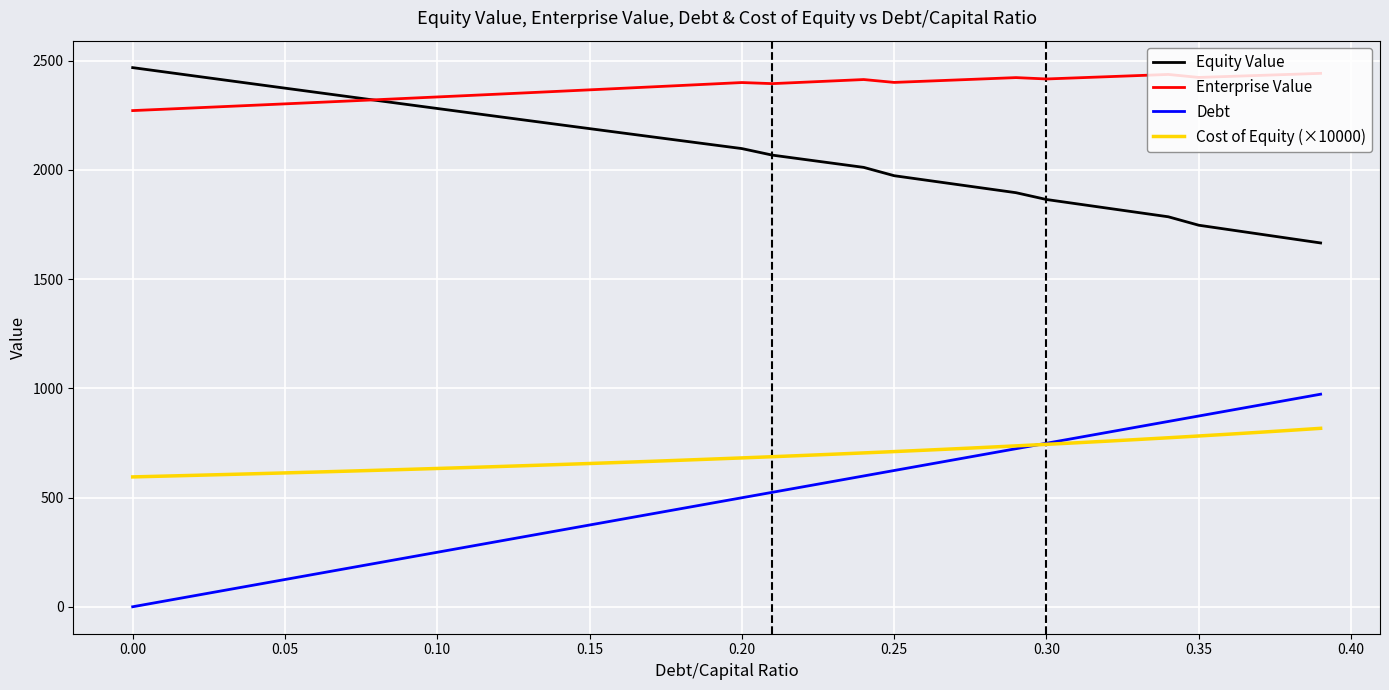

True or false: Enterprise Value and Cost of Equity (×10000) cross at least once.

False